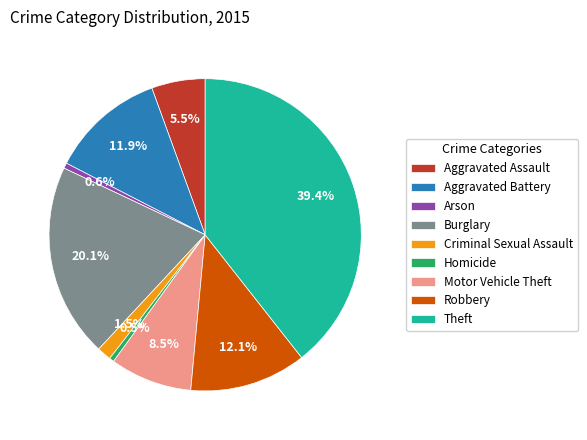

Is there any slice that represents more than half of the pie?

No